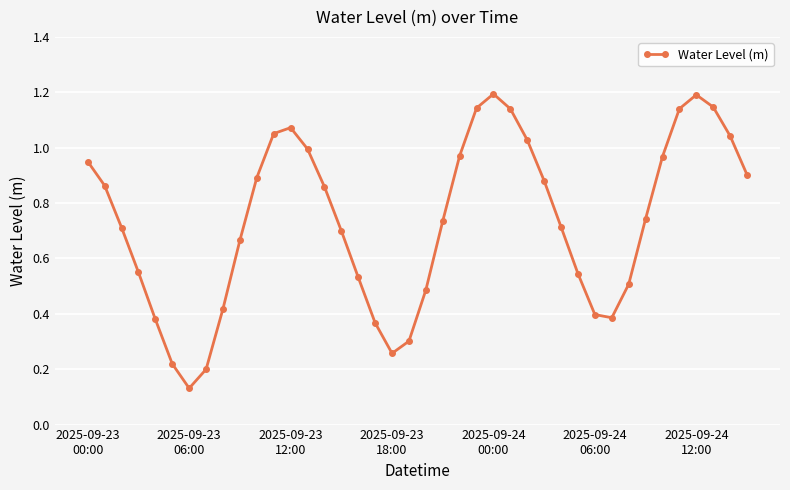

What is the sum of all values?

29.4